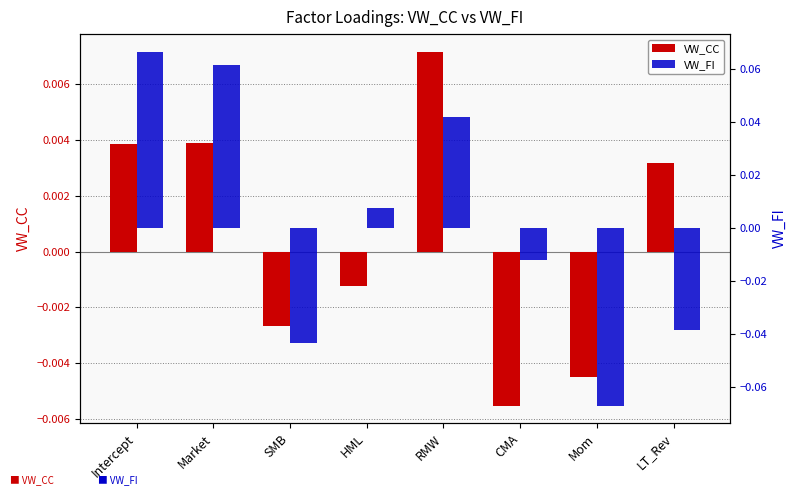

Count the number of data series in this chart.

2